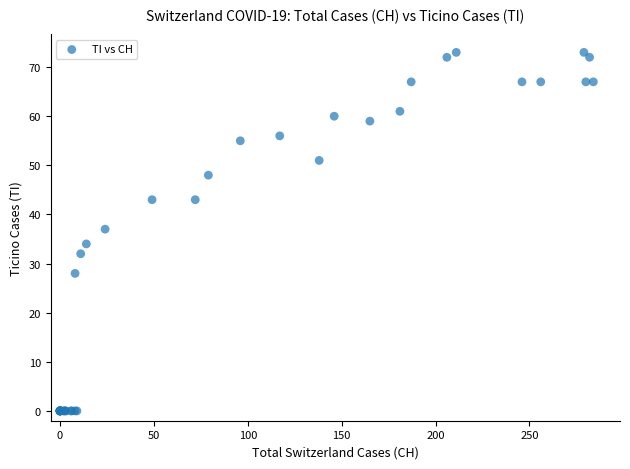

What Y value in the scatter plot is closest to 36?

37